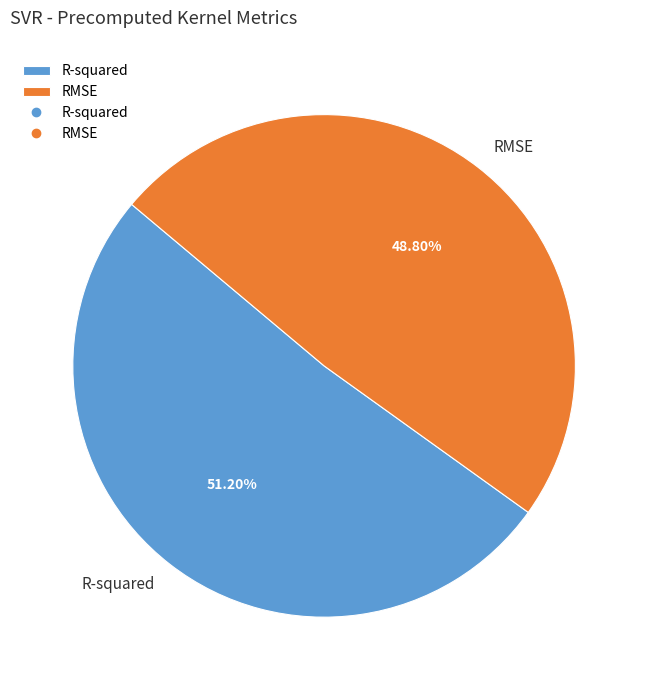

What is the largest slice in the pie chart?

R-squared